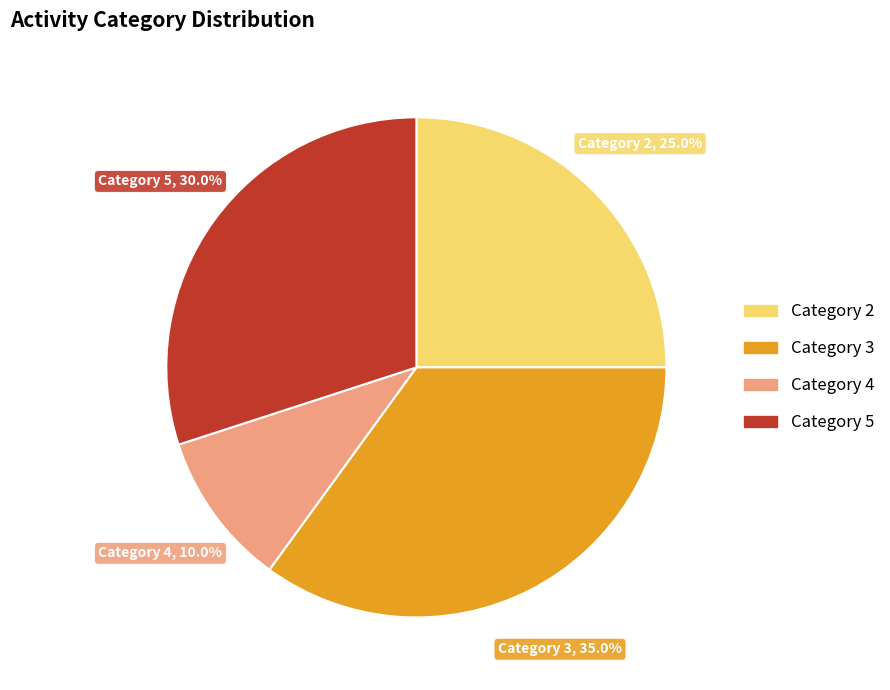

To the nearest percent, what is the average slice percentage?

25%